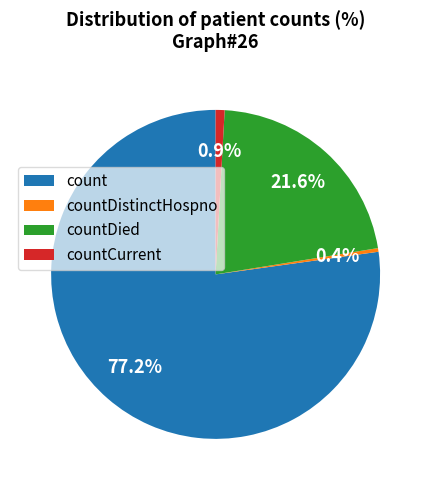

What portion of the pie excludes countDistinctHospno?

99.6%